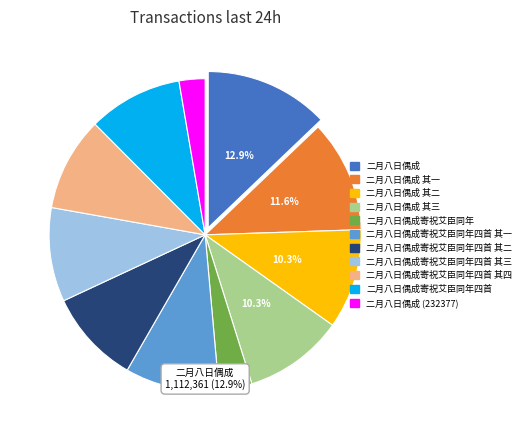

Approximately how many times larger is the value at 二月八日偶成寄祝艾臣同年四首 其一 compared to 二月八日偶成寄祝艾臣同年四首 其三?

1.0